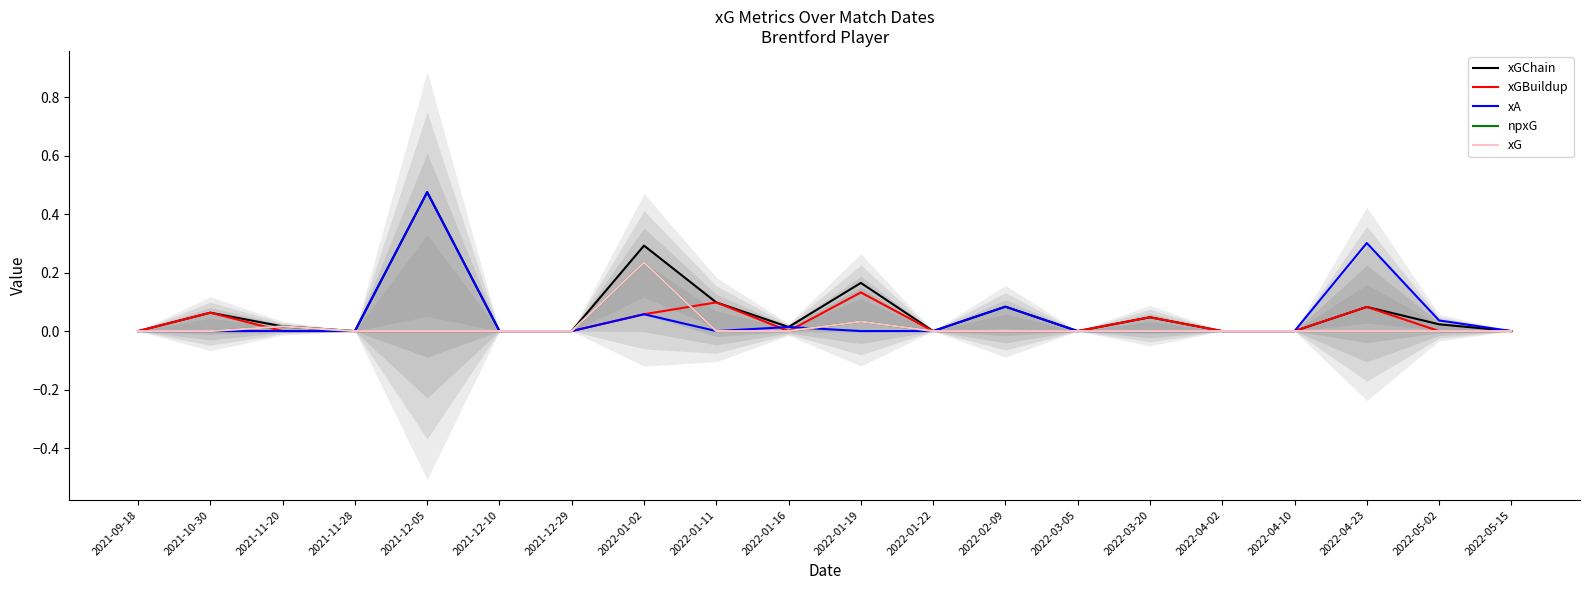

What is the difference between the xA values at 2021-10-30 and 2022-01-02?

0.1